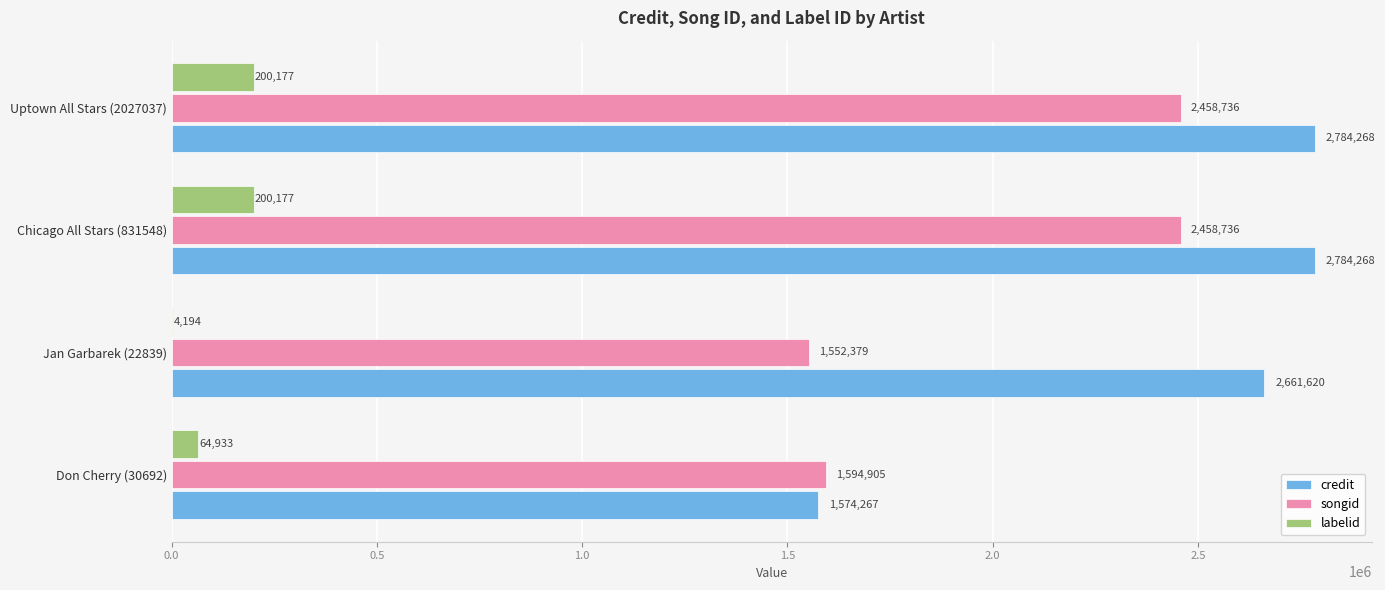

Which series has the widest spread of values?

credit